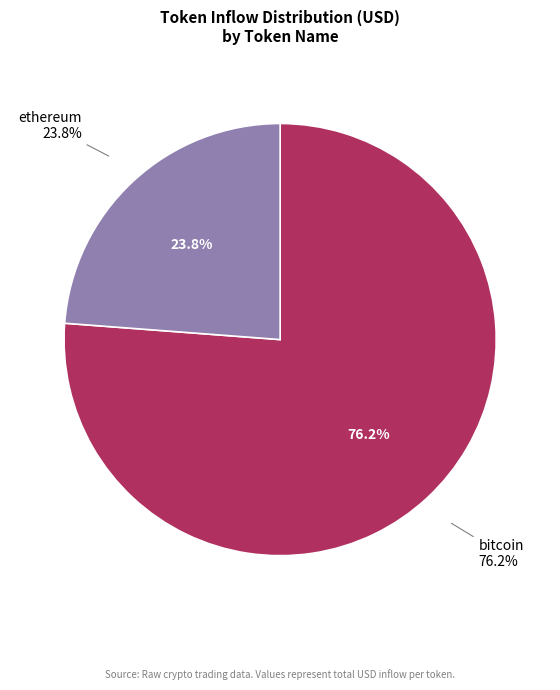

Does ethereum represent more than half of the total?

No